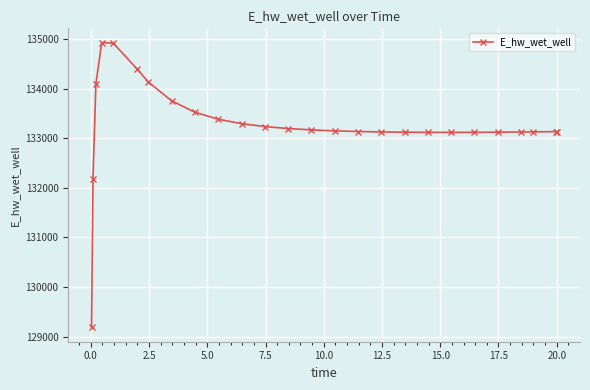

What is the difference between the maximum and minimum values?

5746.4